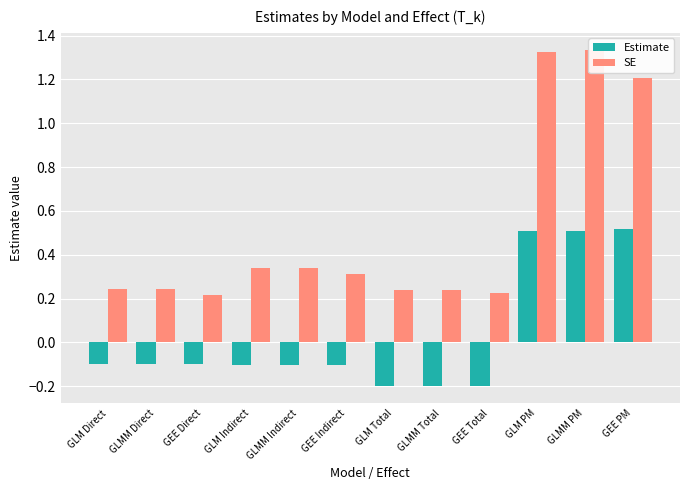

True or false: SE has a value of 0.2 at GEE Direct.

True